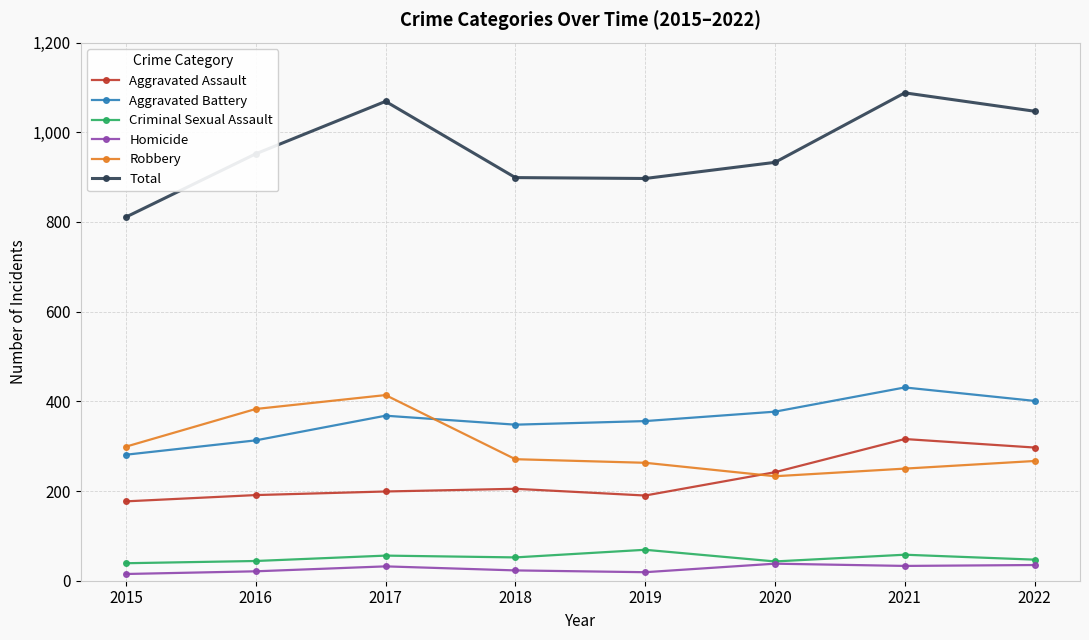

Is the value of Aggravated Battery at 2019 greater than the value of Total at 2019?

No